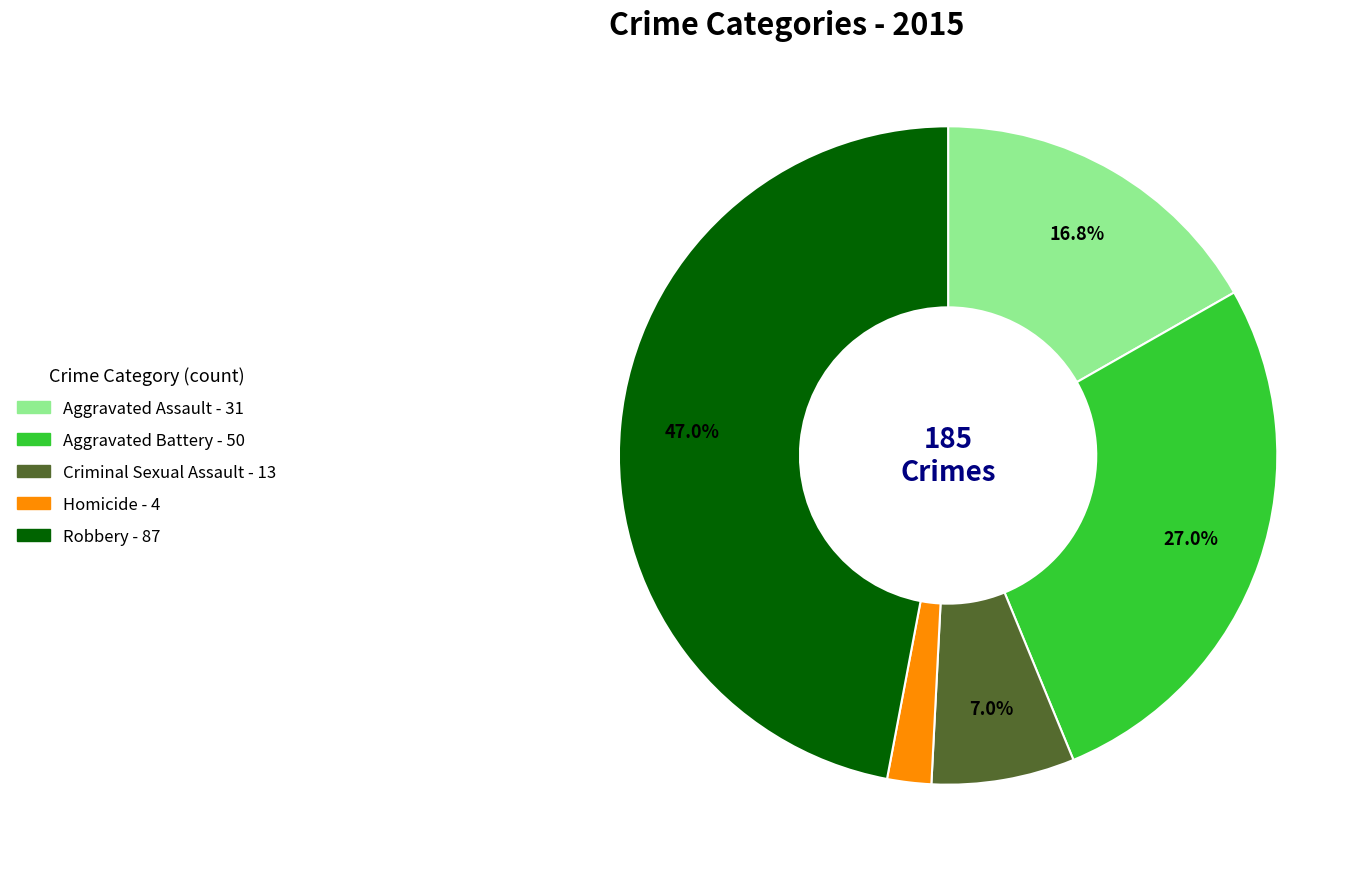

Rank the categories by value from lowest to highest.

Homicide, Criminal Sexual Assault, Aggravated Assault, Aggravated Battery, Robbery